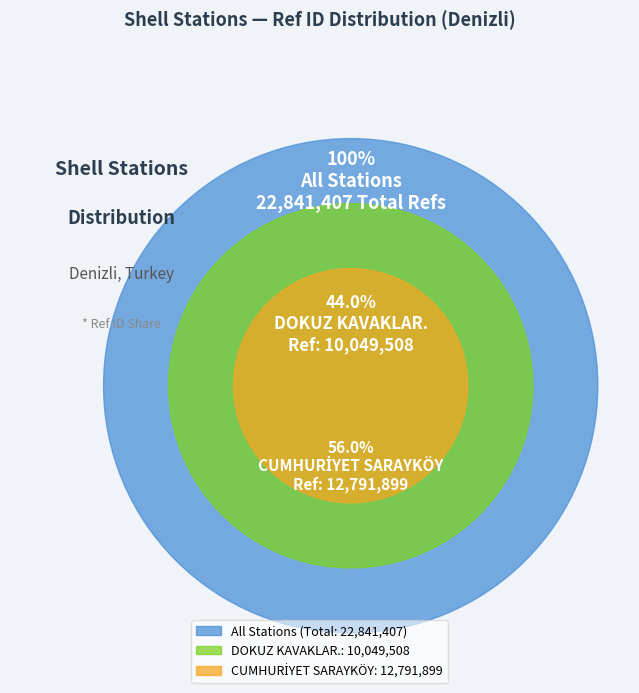

What percentage is the CUMHURİYET SARAYKÖY slice, to the nearest percent?

56%